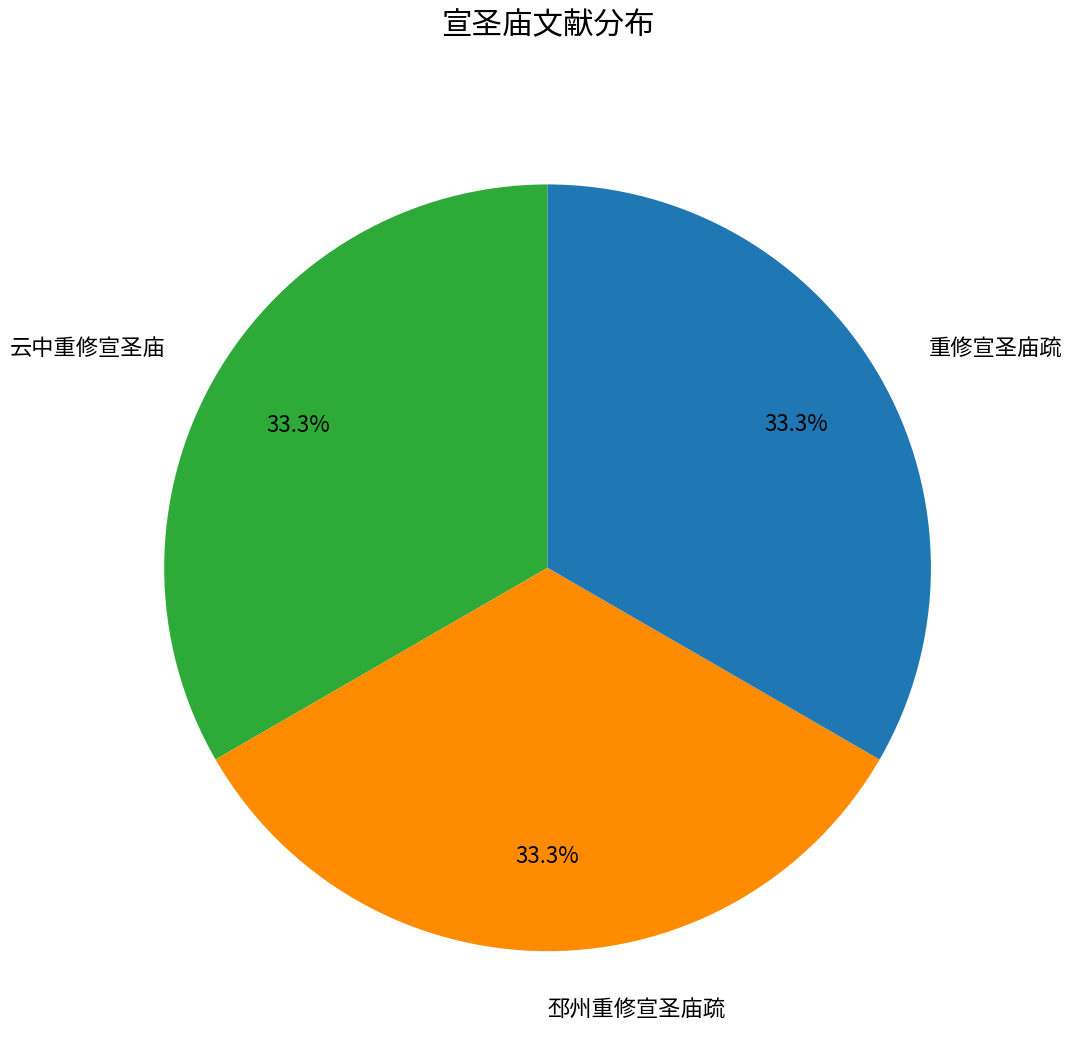

True or false: 邳州重修宣圣庙疏 accounts for 46% of the total.

False